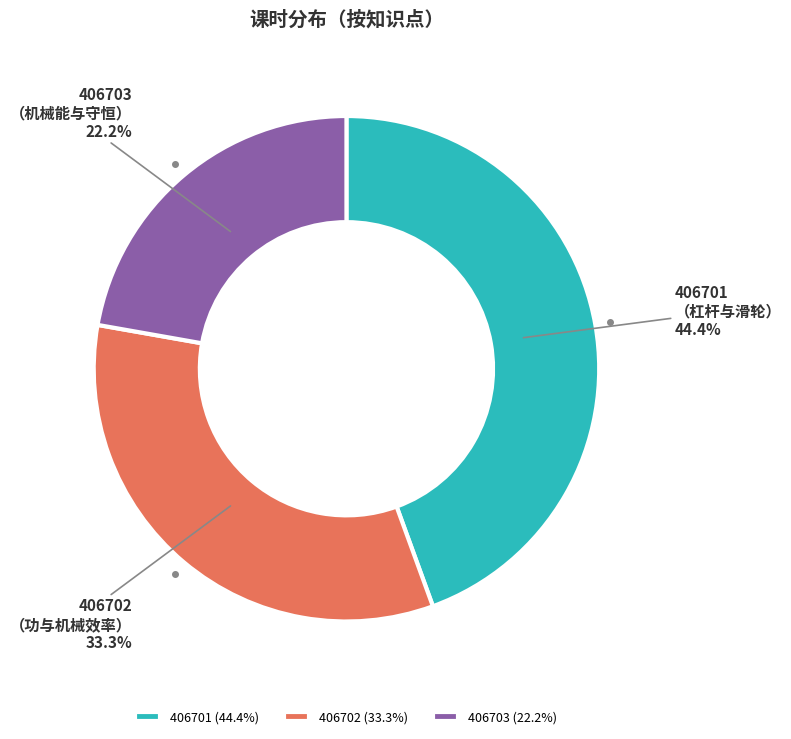

What is the smallest slice in the pie chart?

406703